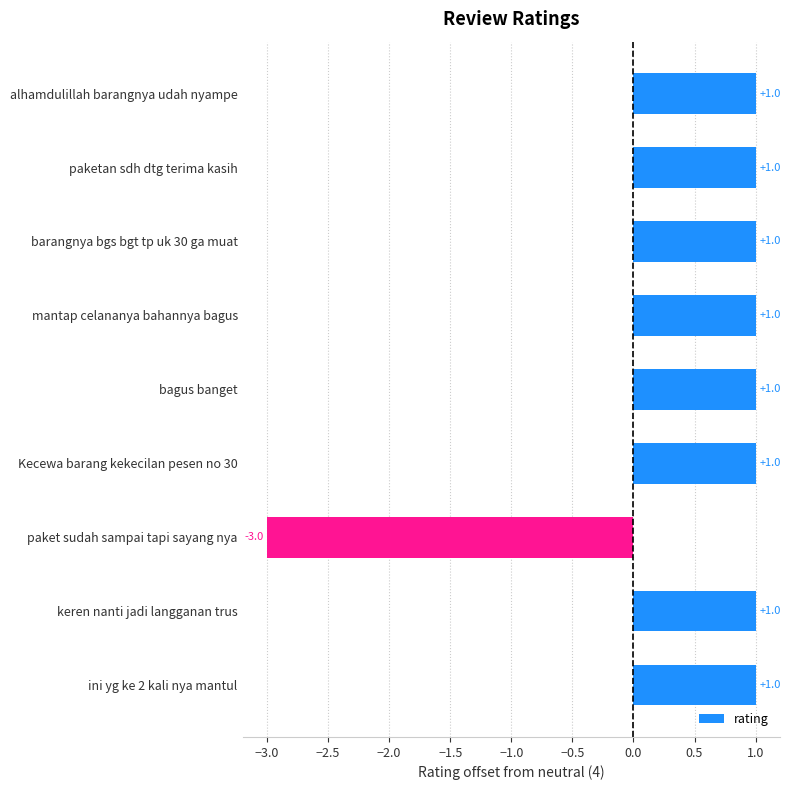

What is the ratio of the value at alhamdulillah barangnya udah nyampe to the value at mantap celananya bahannya bagus?

1.0